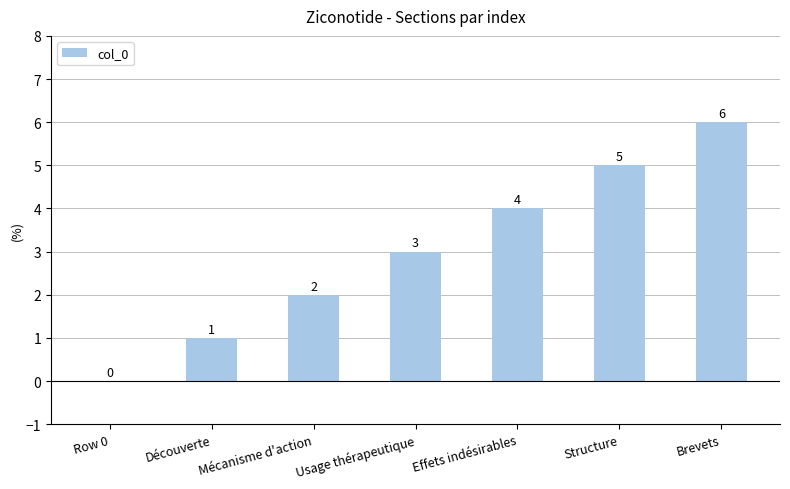

At which category does the chart reach its peak across all series?

Brevets